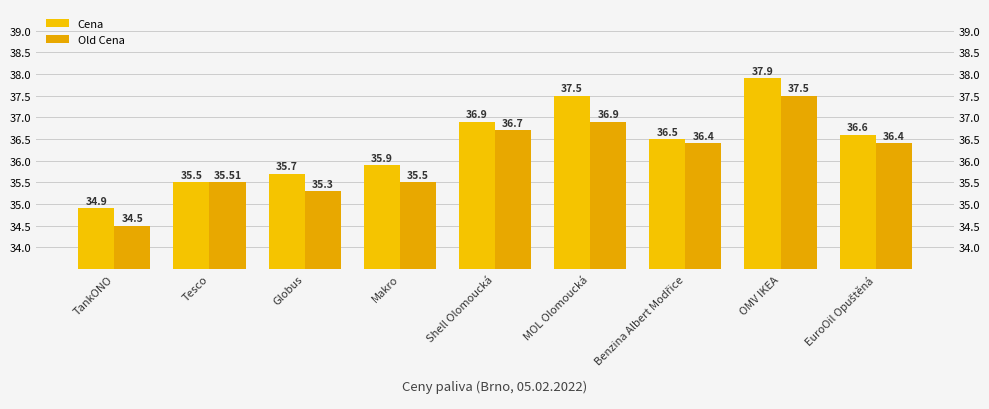

How many bars are there in total?

18